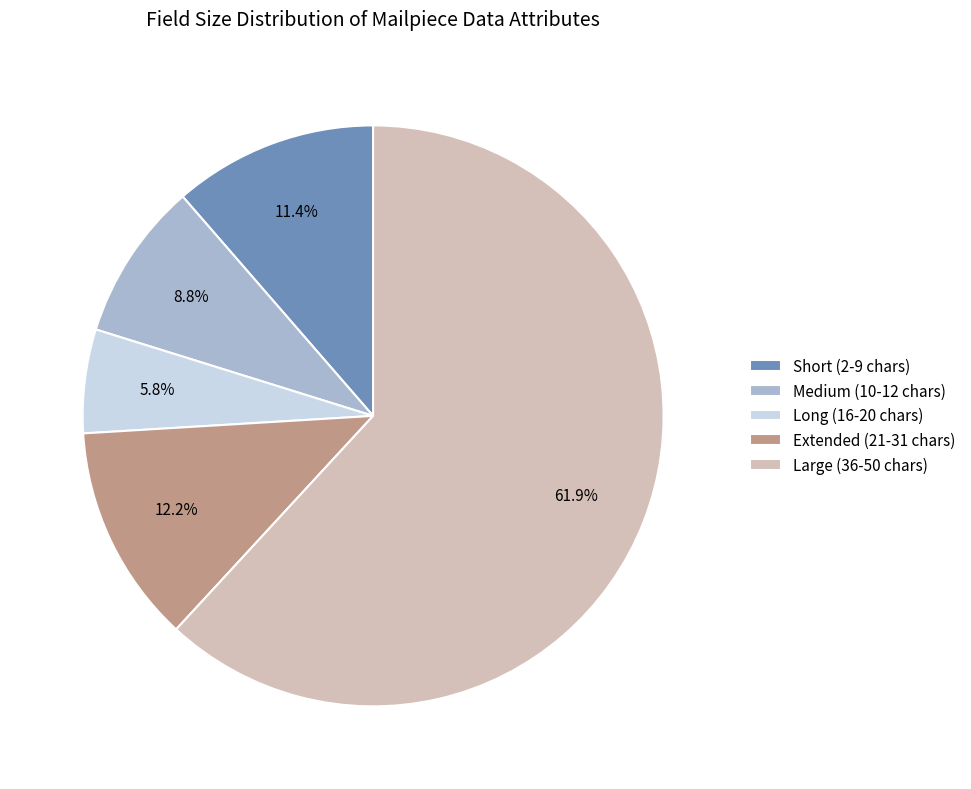

Rank the categories by value from lowest to highest.

Long (16-20 chars), Medium (10-12 chars), Short (2-9 chars), Extended (21-31 chars), Large (36-50 chars)